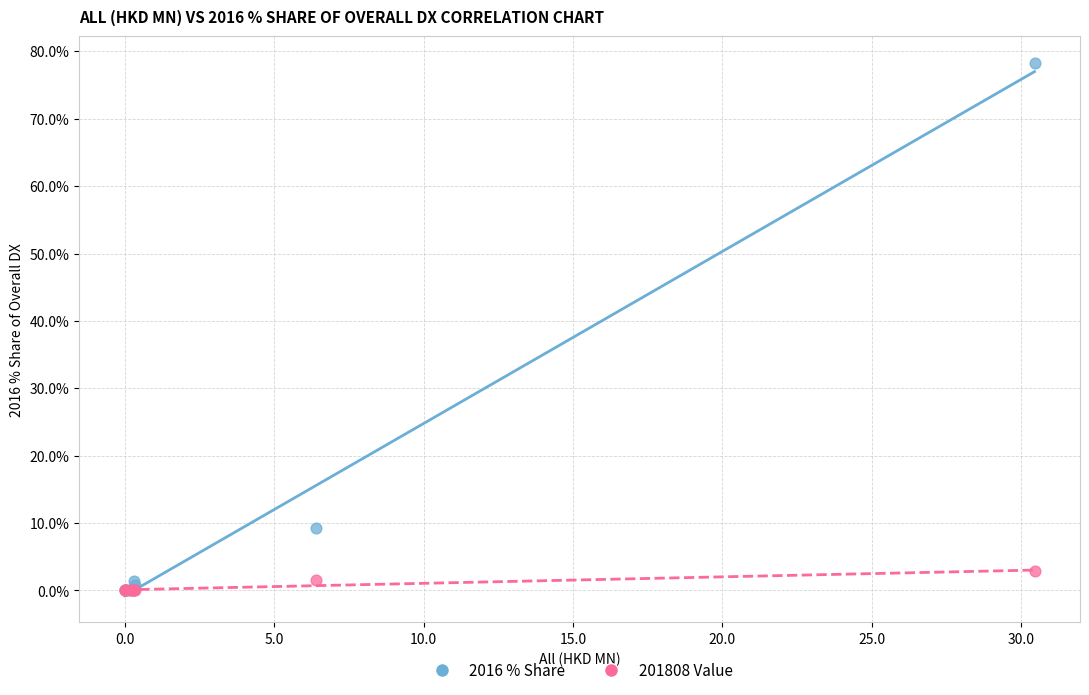

In the 2016 % Share series, what Y value is closest to 39?

9.3